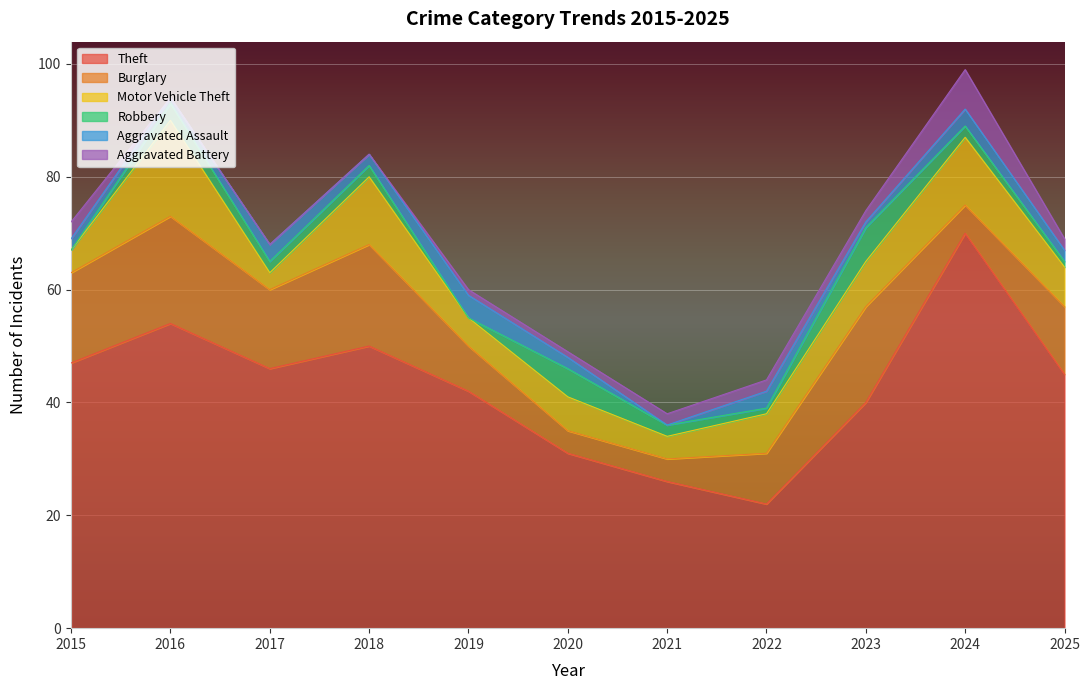

At which category does Theft reach its first local peak?

2016